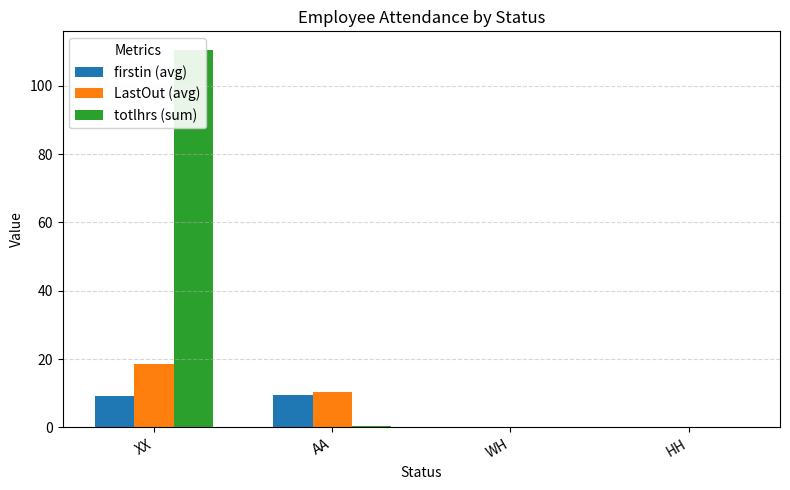

At how many categories does at least one series exceed 59?

1